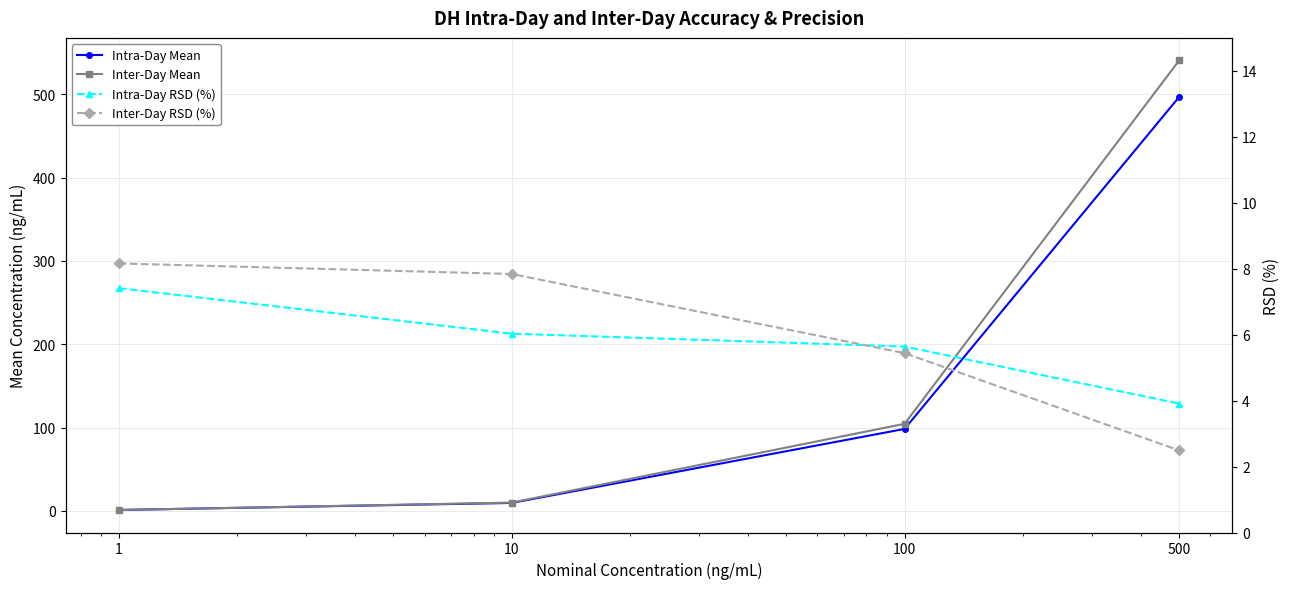

What is the maximum value shown in the chart?

540.8